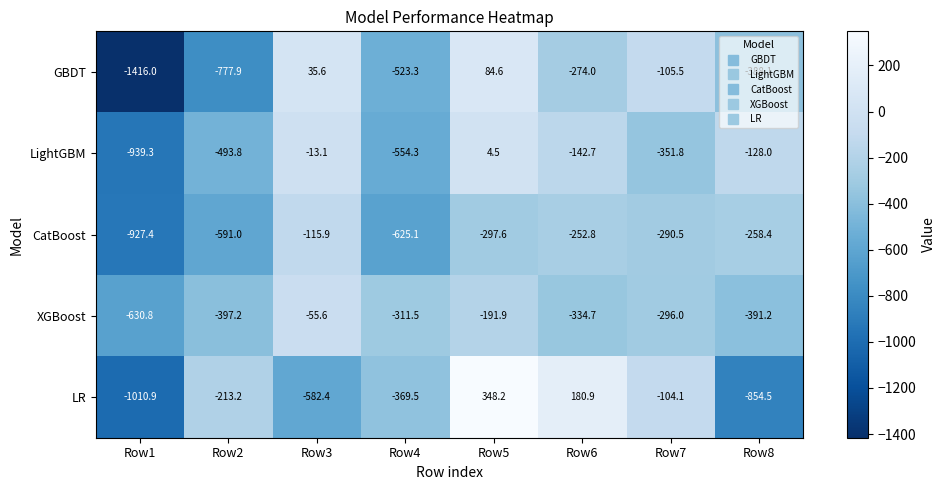

What is the difference between the second highest and second lowest values in the GBDT series?

813.5